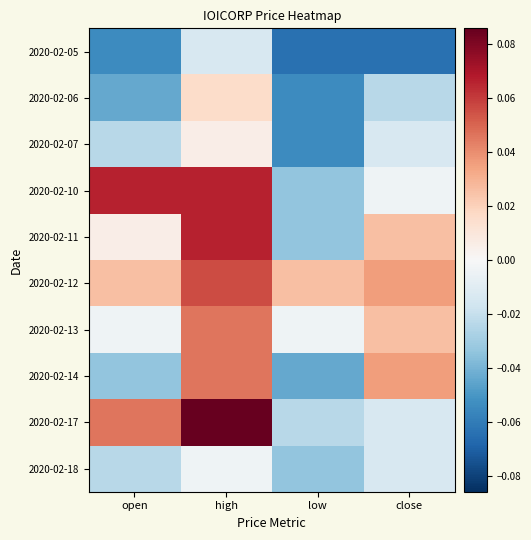

What is the total value across all series at low?

-0.3